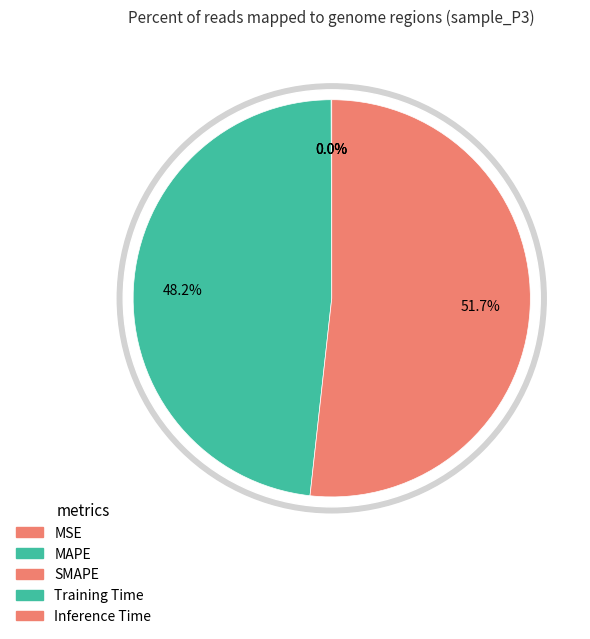

Do MSE and Inference Time together represent more than half of the pie?

Yes